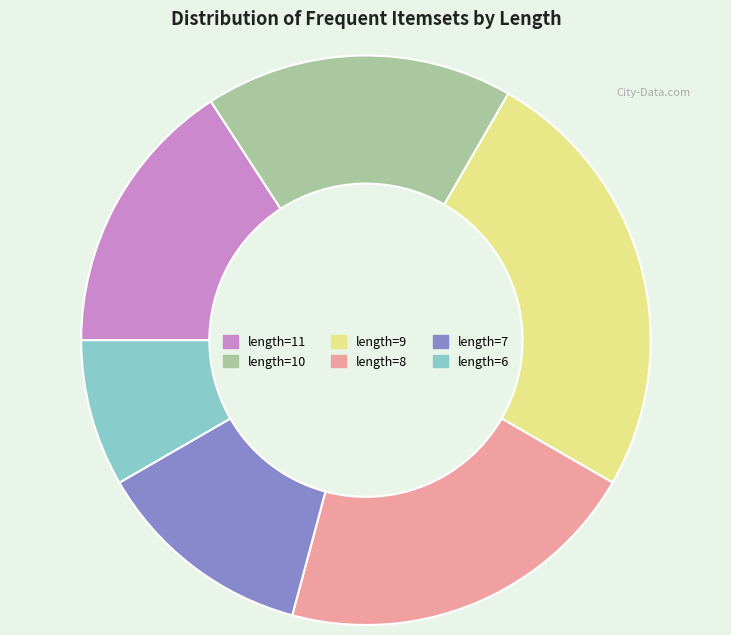

What is the ratio of the value at length=9 to the value at length=10?

1.4